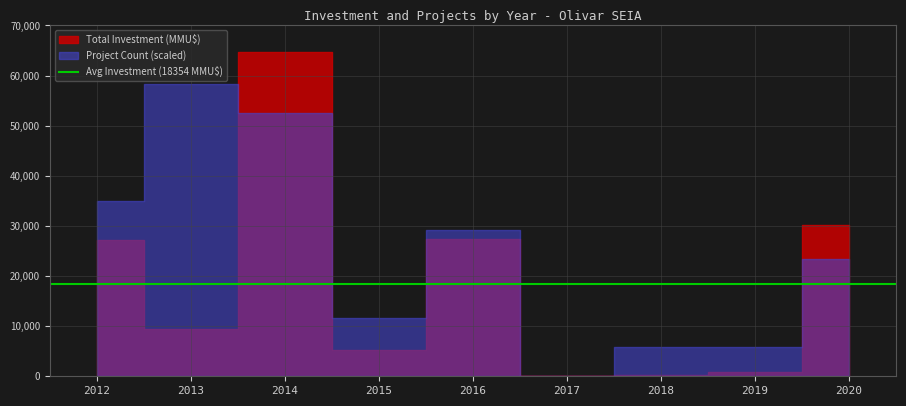

True or false: Project Count and Total Investment (MMU$) intersect in this chart.

True